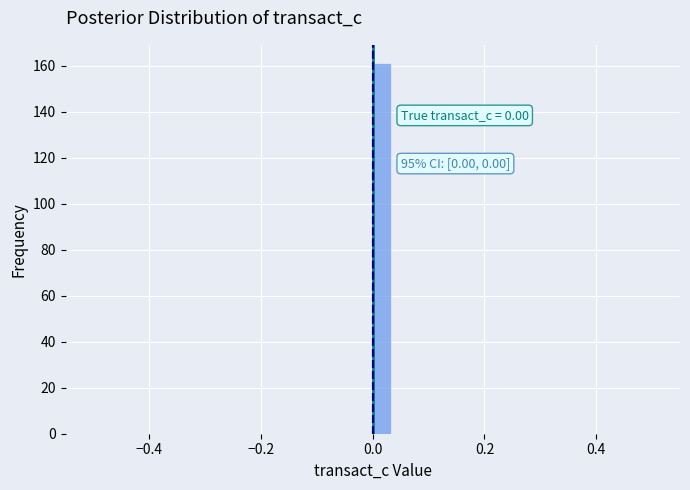

Around what value on the x-axis is the tallest bar? Give the approximate position of its centre, as read against the axis.

0.02